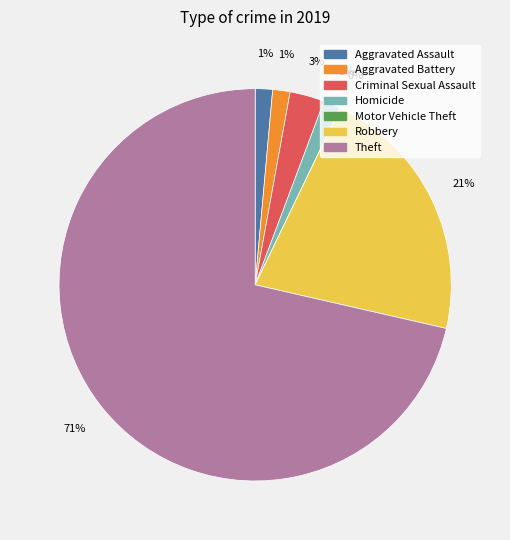

What is the majority slice?

Theft